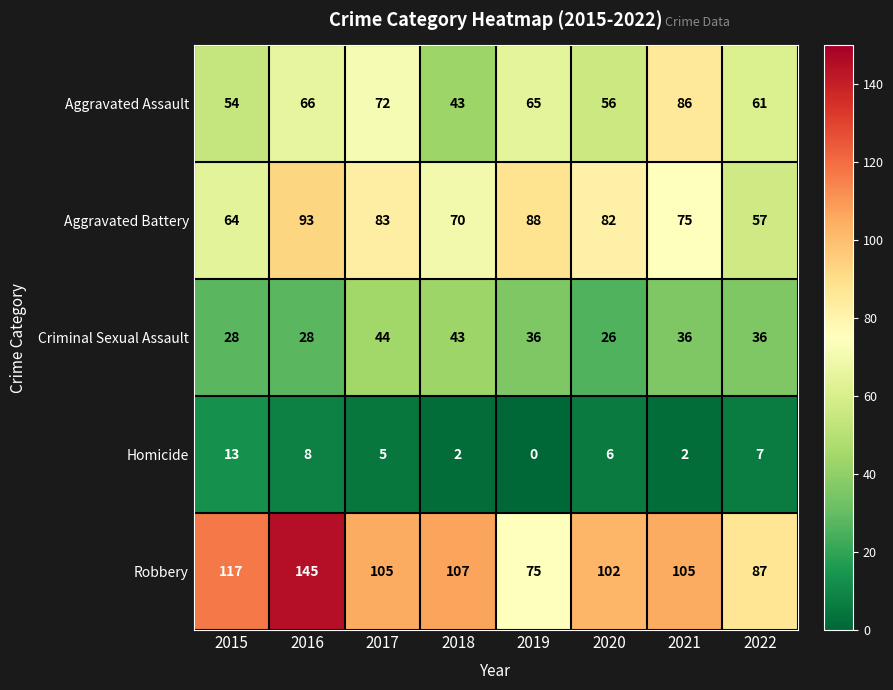

What is the maximum value for Criminal Sexual Assault?

44